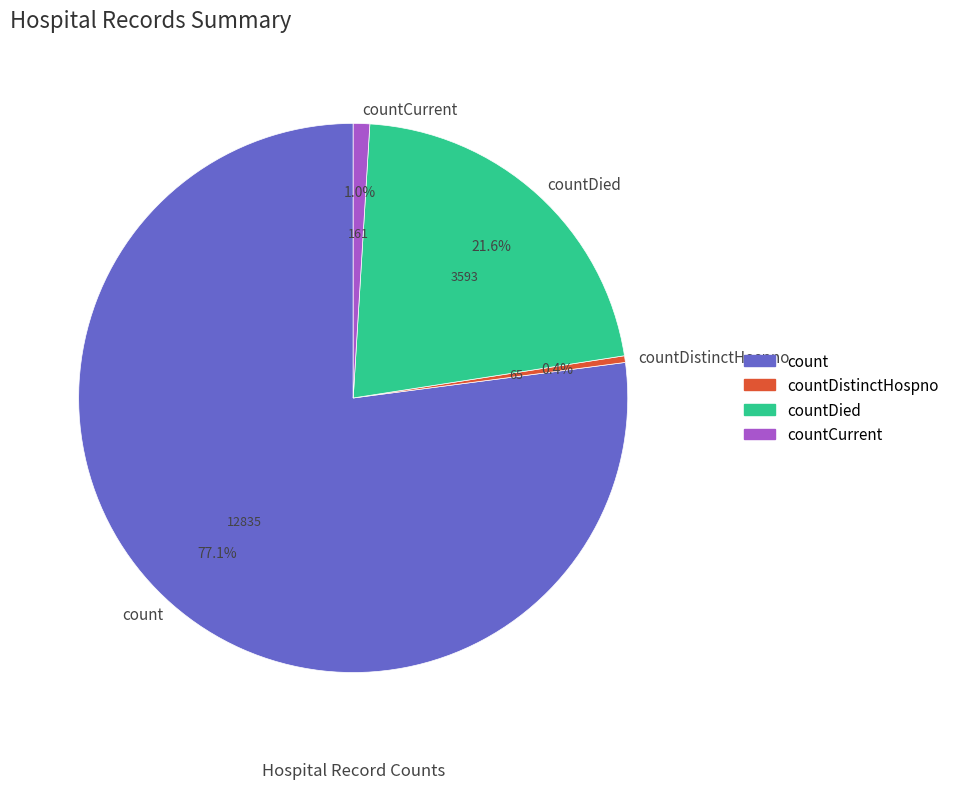

What is the total percentage of countDistinctHospno and countCurrent?

1.4%